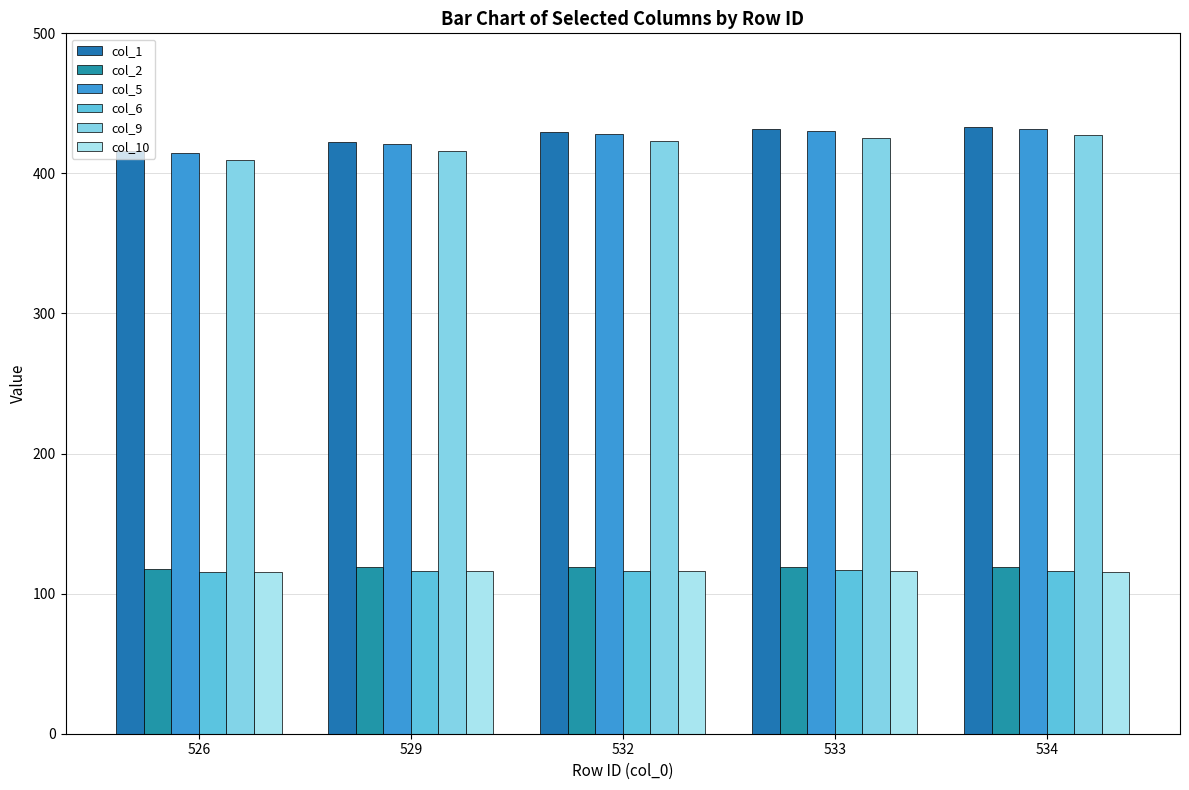

How many data points in col_6 are above 116?

4